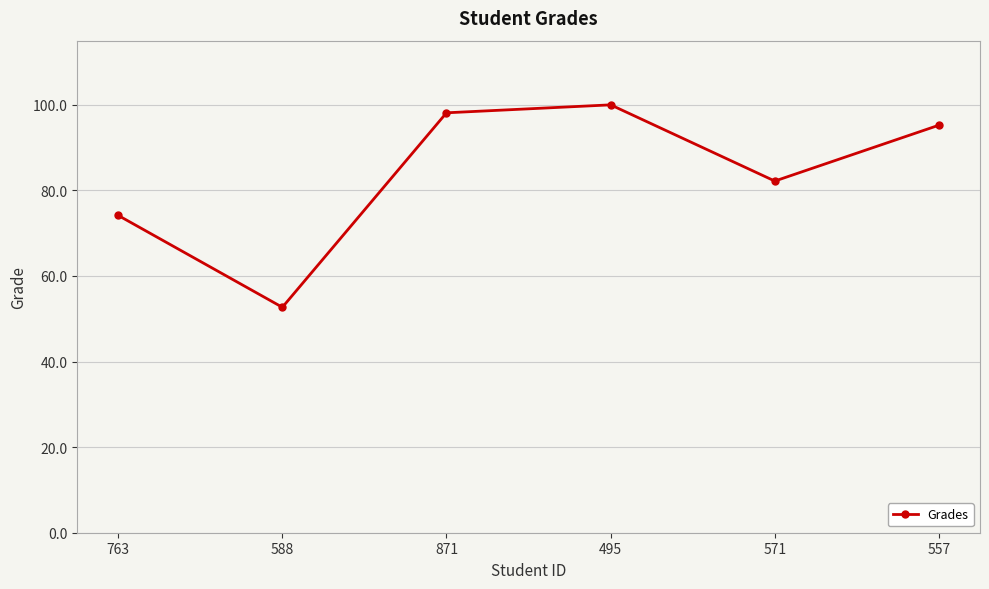

What is the difference between the maximum and second lowest values?

25.8